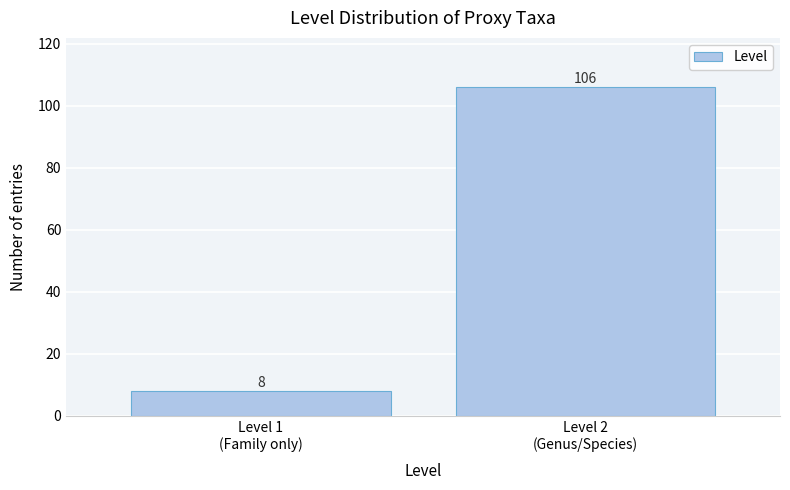

Reading left to right, extract all data points from this chart.

8	106